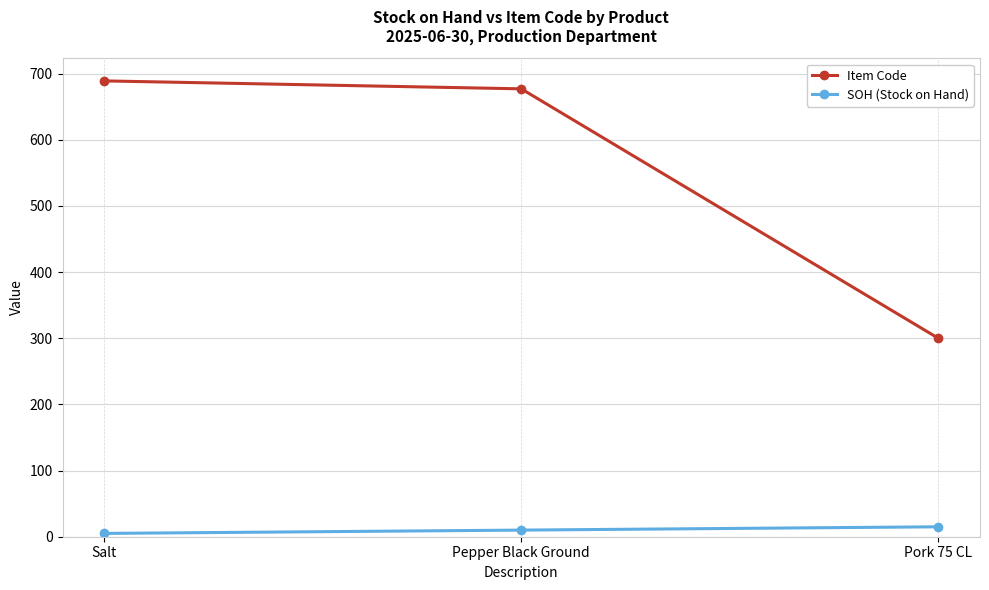

Where is Item Code nearest to the value 494?

Pepper Black Ground